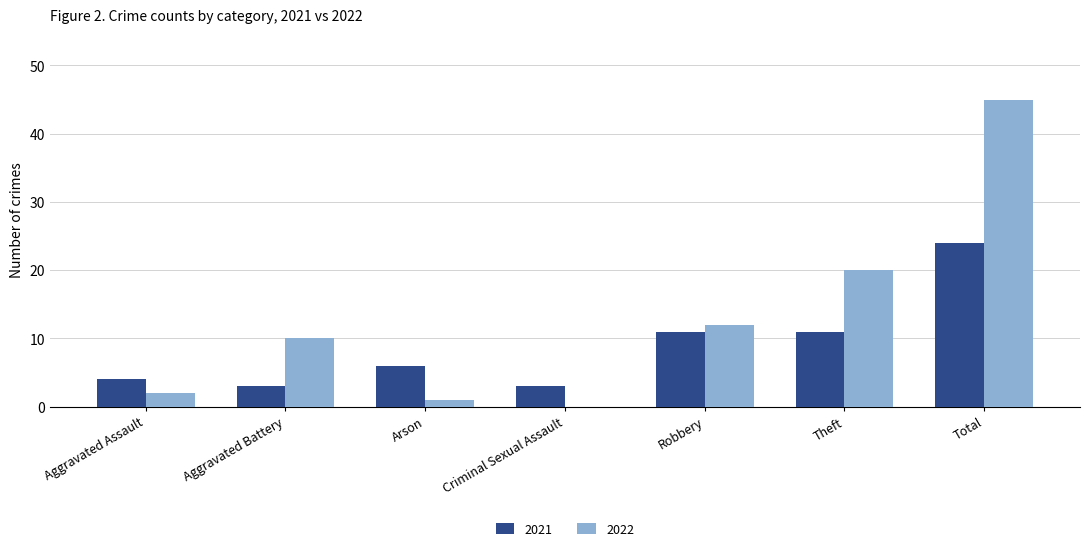

Reading right to left, what are all the values shown in this chart?

2021: 24	11	11	3	6	3	4
2022: 45	20	12	0	1	10	2